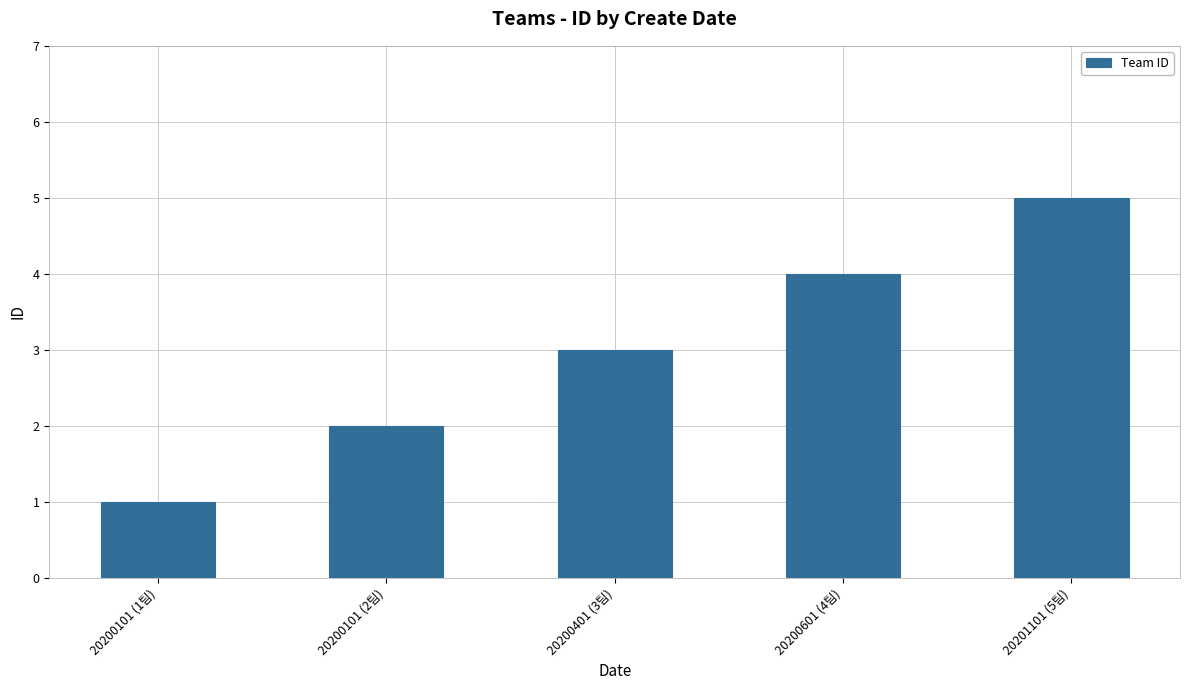

The chart shows a value of 1 at 20200101 (1팀). True or false?

True